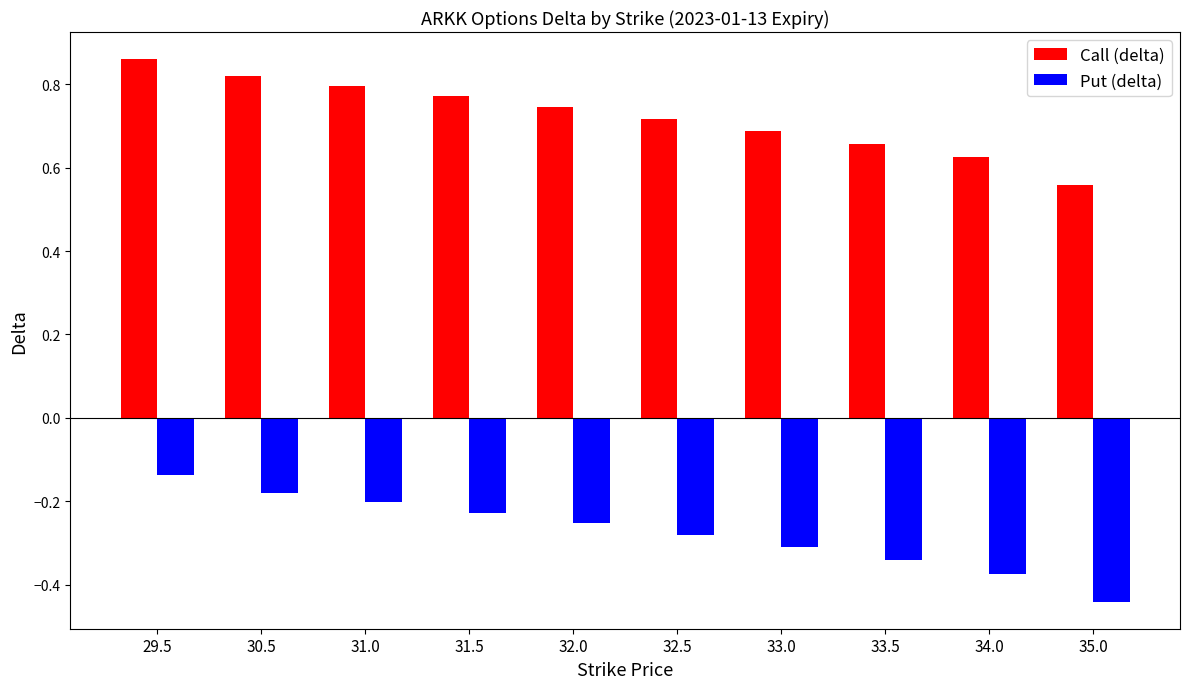

Which label corresponds to the smallest value in the chart?

35.0